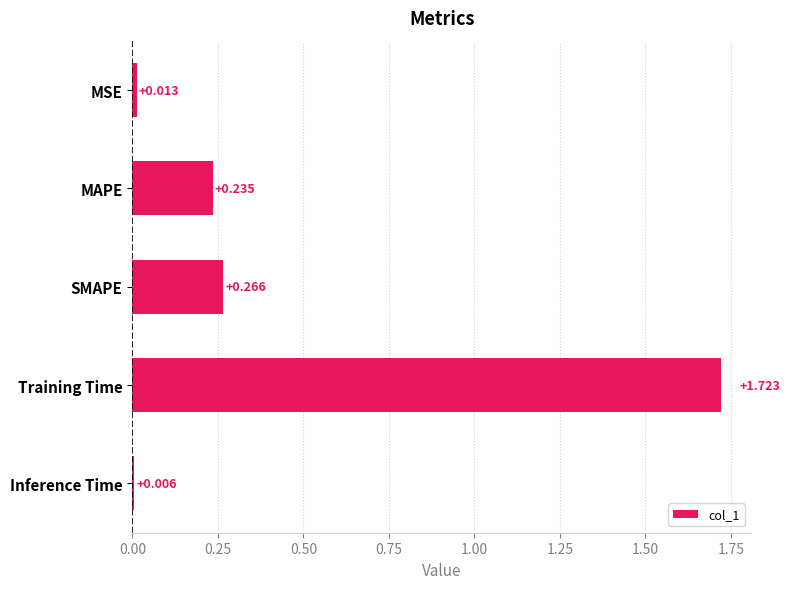

What is the label of the 3rd bar from the top?

SMAPE